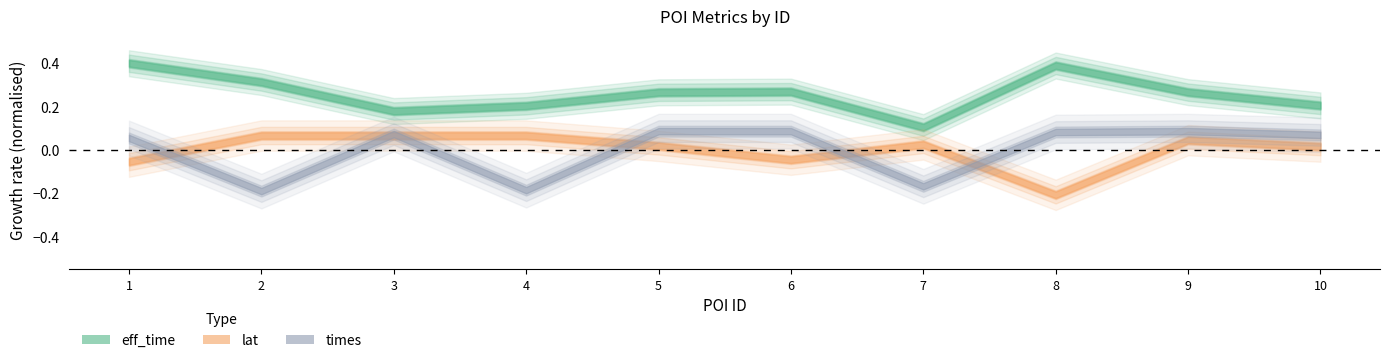

At which label does times first exceed 1062474?

5